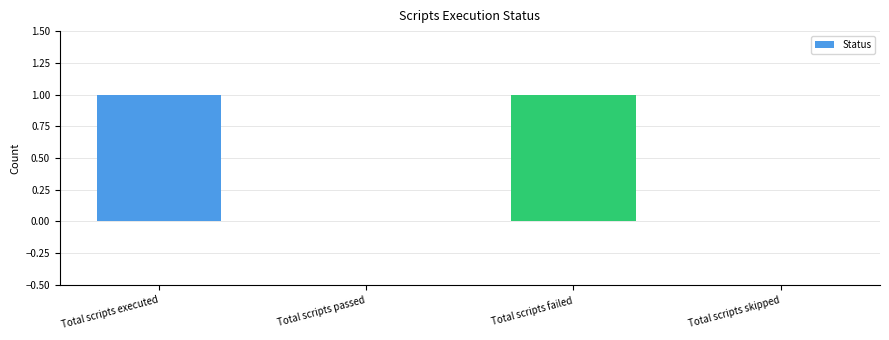

What is the greatest value displayed?

1